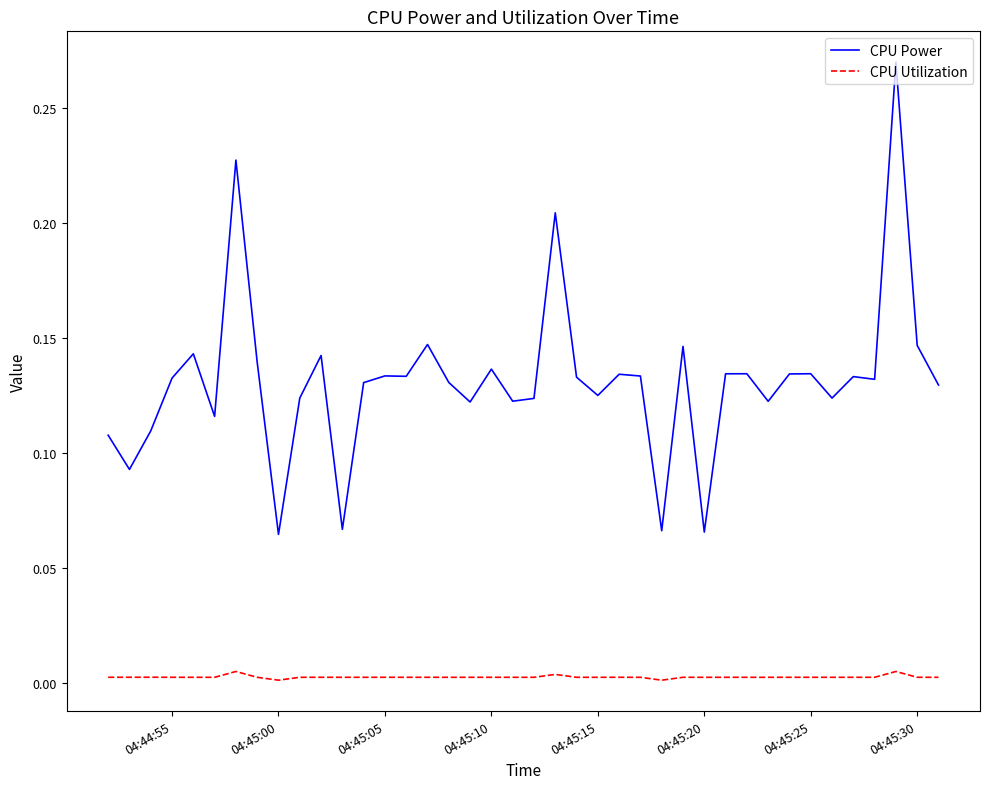

List the series in order of their overall mean, lowest first.

CPU Utilization, CPU Power